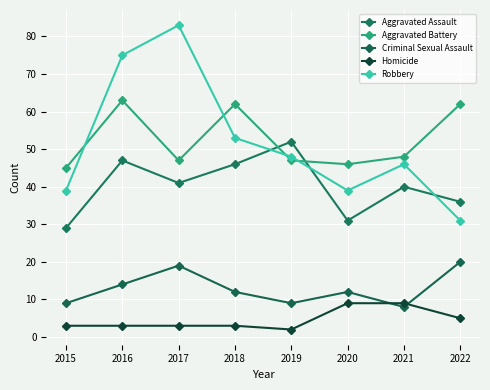

The value of Criminal Sexual Assault at 2021 is 4. True or false?

False